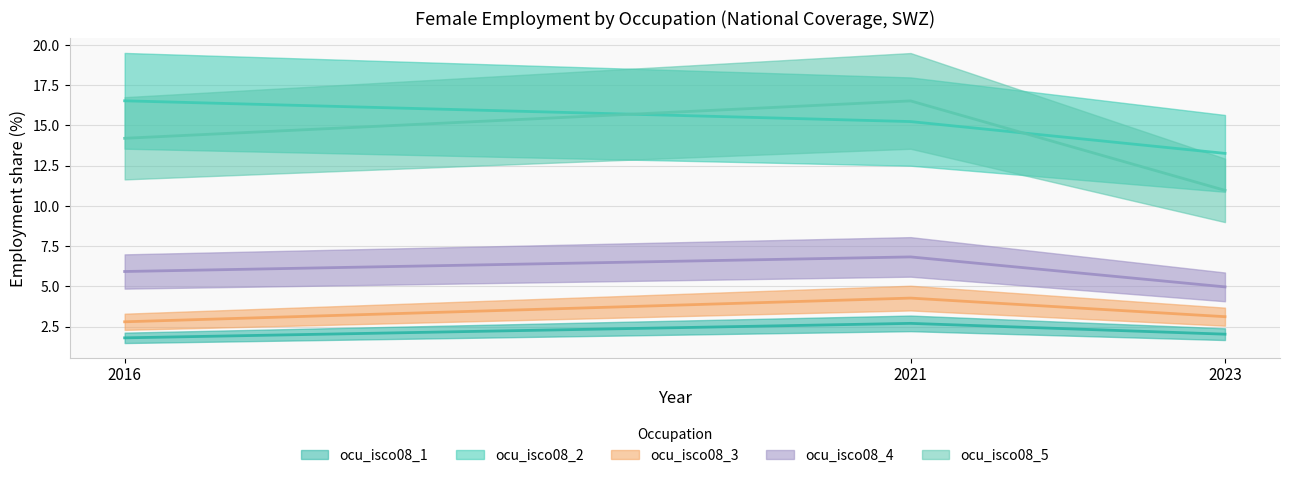

How many lines are shown in the chart?

5